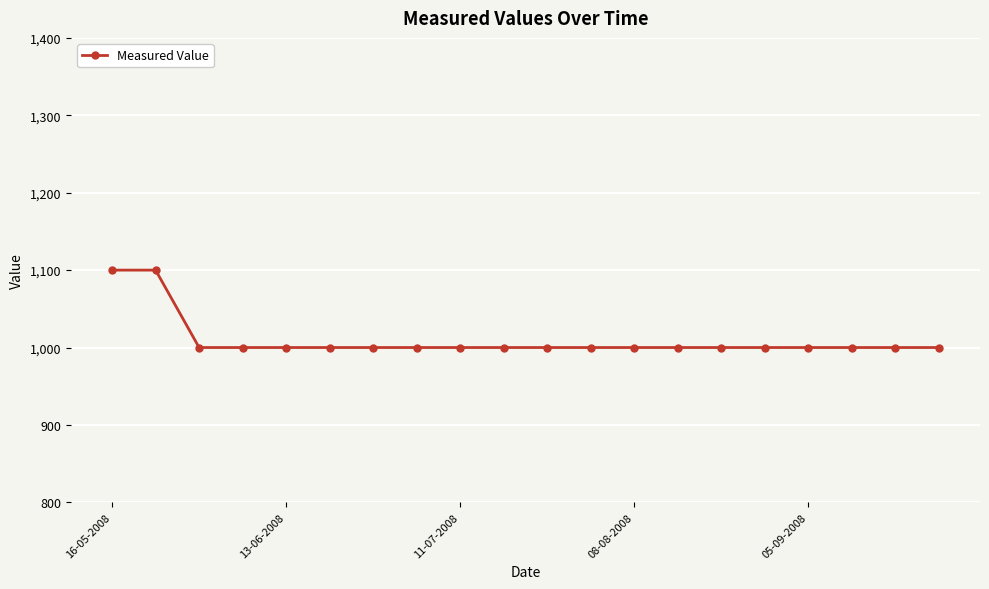

How many series are shown in this chart?

1